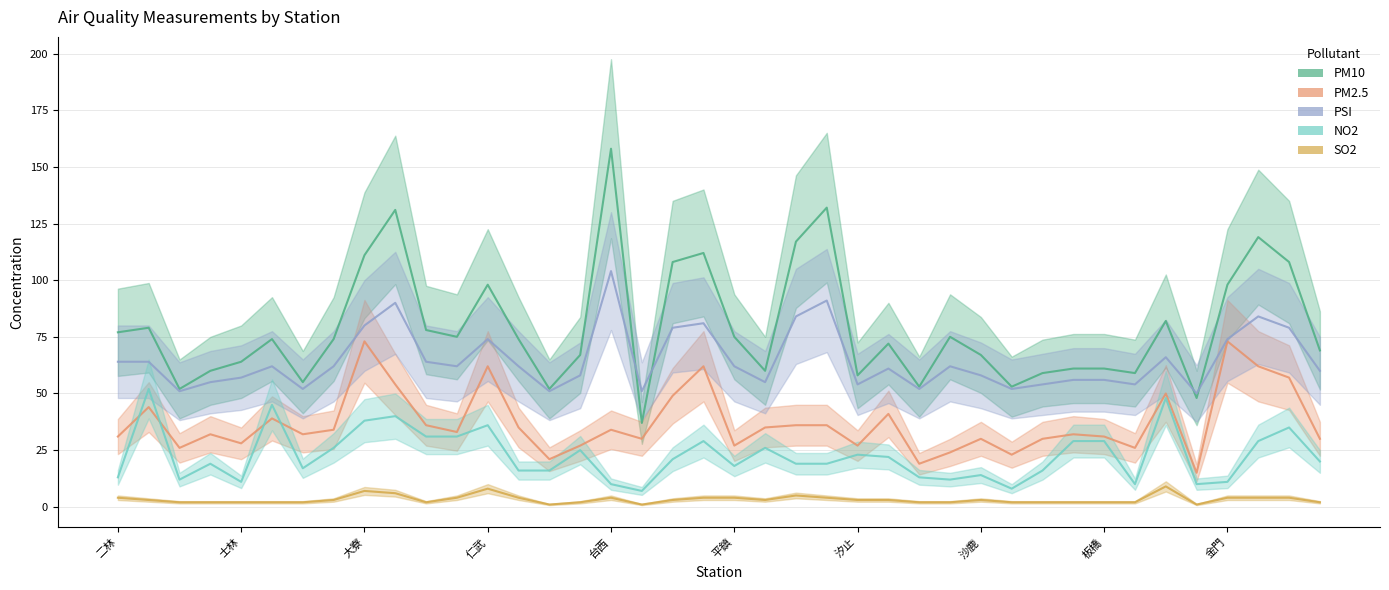

Which label corresponds to the largest value in the chart?

台西